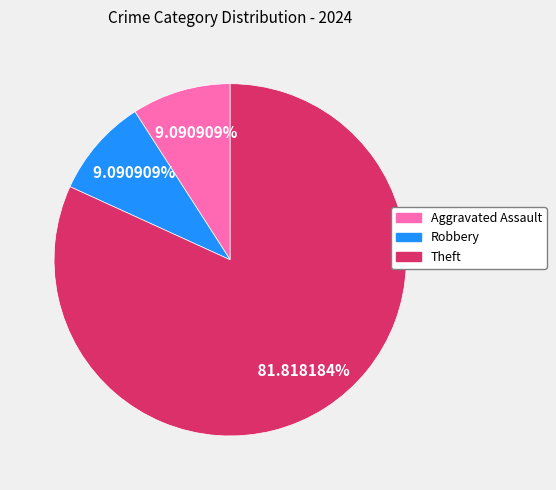

To the nearest percent, what is the difference between the largest and smallest slice percentages?

73%